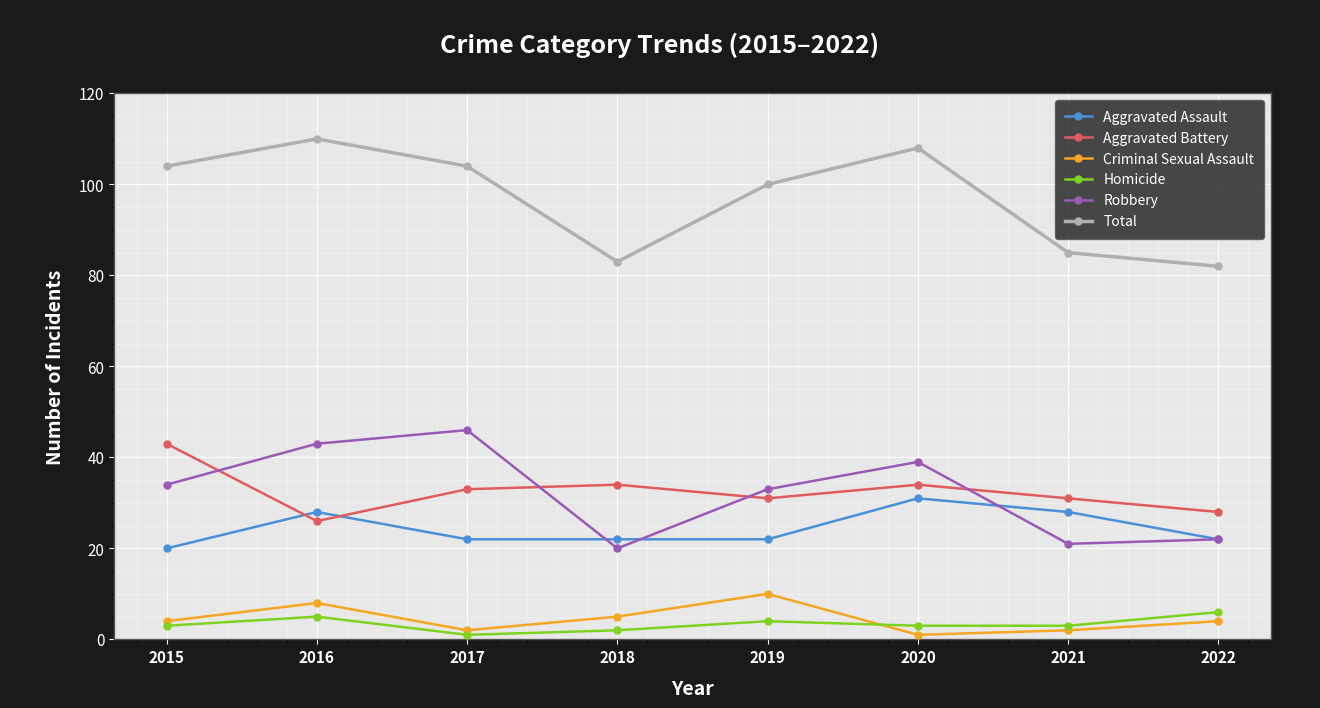

How many distinct data groups are displayed?

6